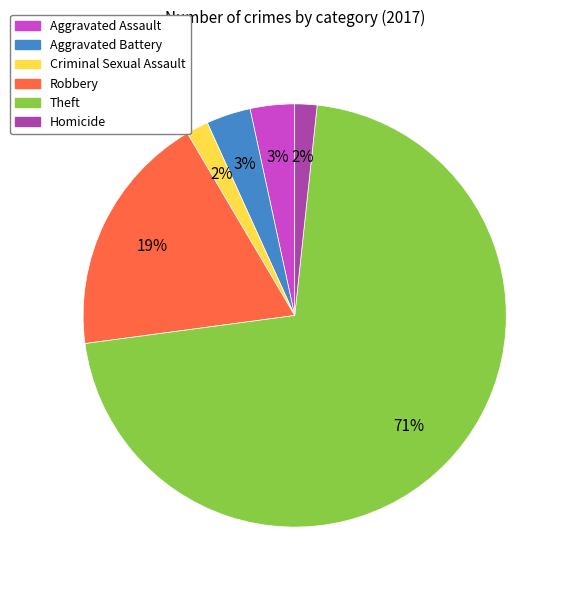

Is the sum of Theft and Robbery greater than half?

Yes